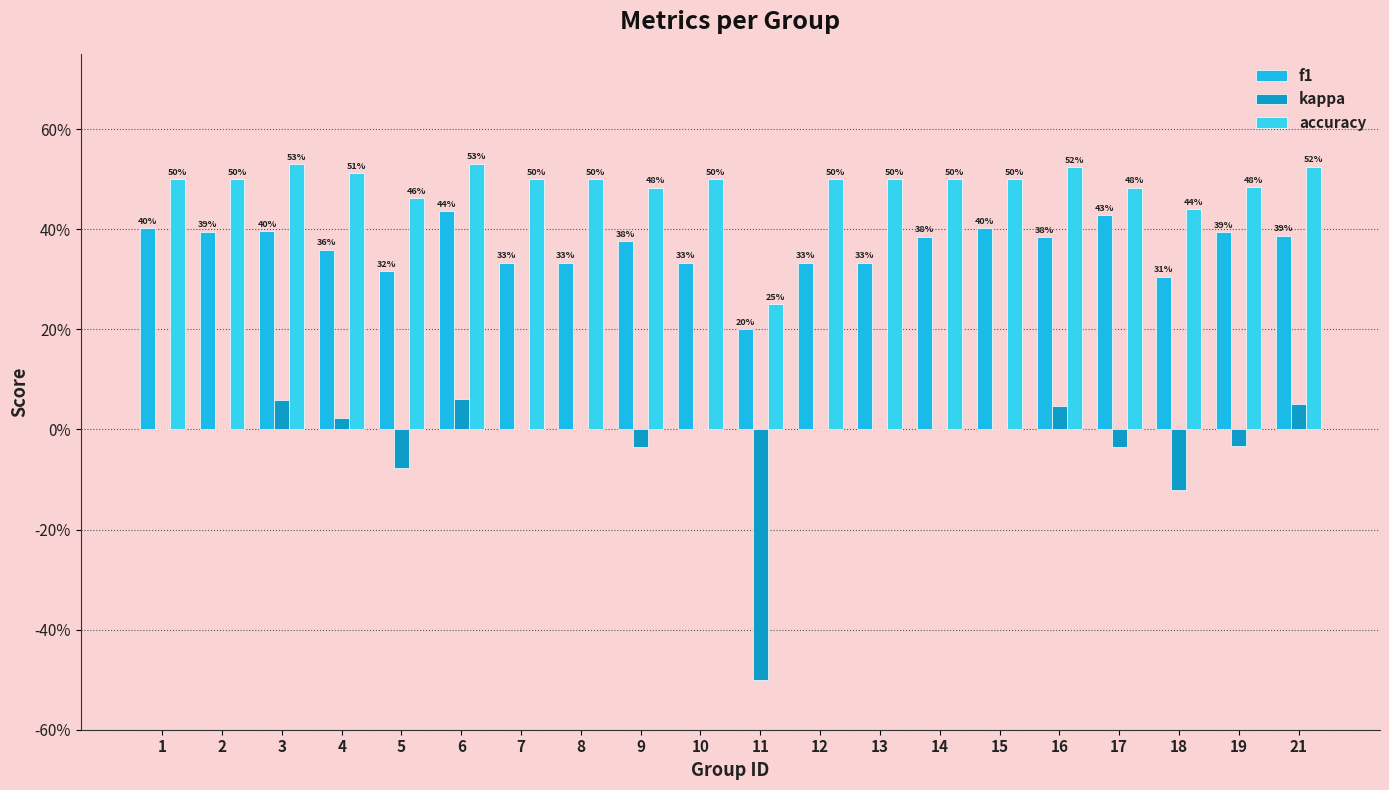

Where does the kappa series first go above 0?

3